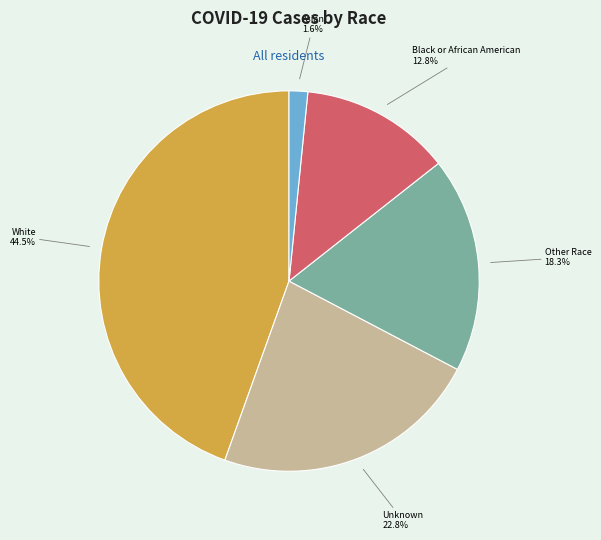

Between Unknown and Black or African American, which is larger?

Unknown